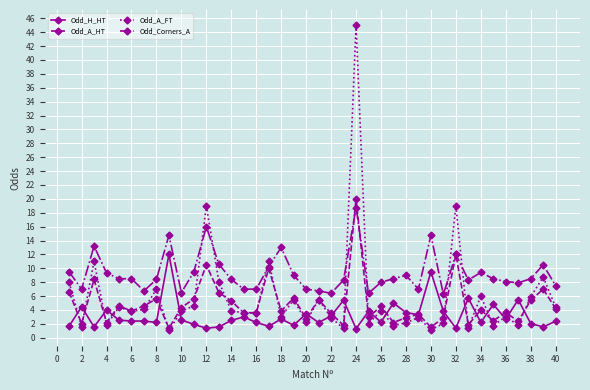

True or false: Odd_A_FT has more than 2 interior local peaks.

True